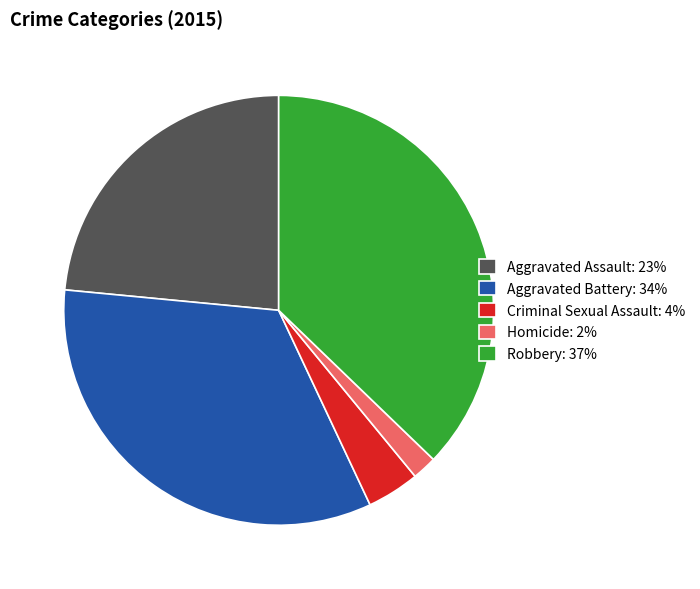

How many slices are in this pie chart?

5